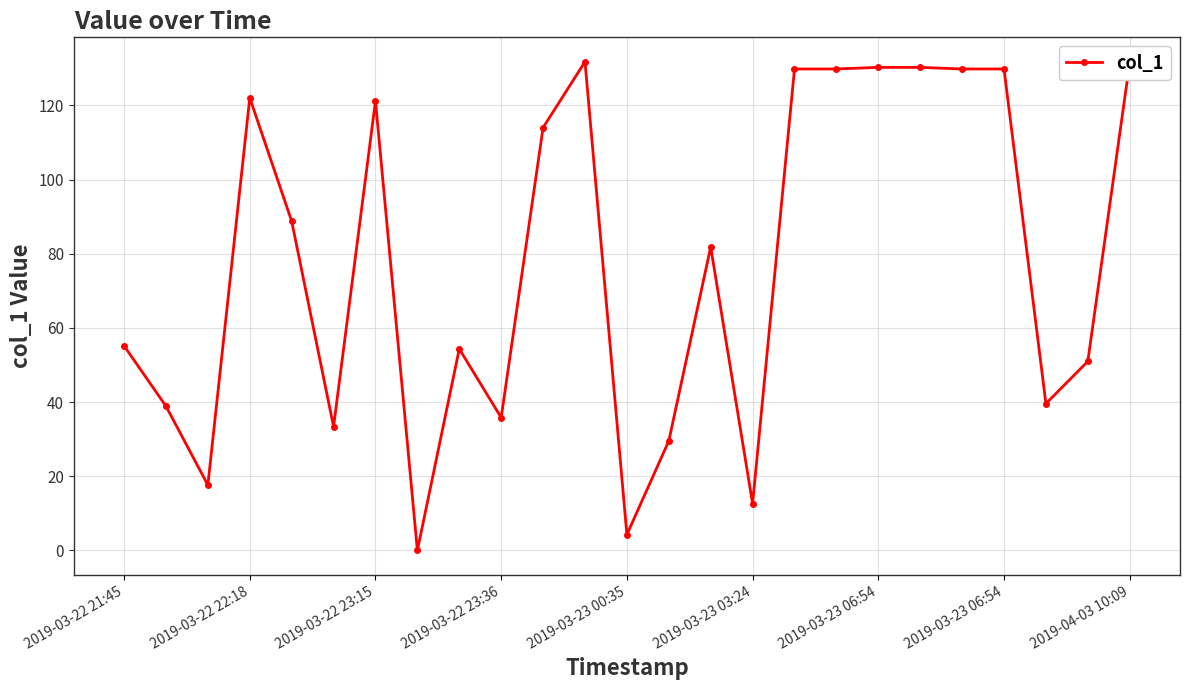

What is the difference between the second highest and minimum values?

131.5